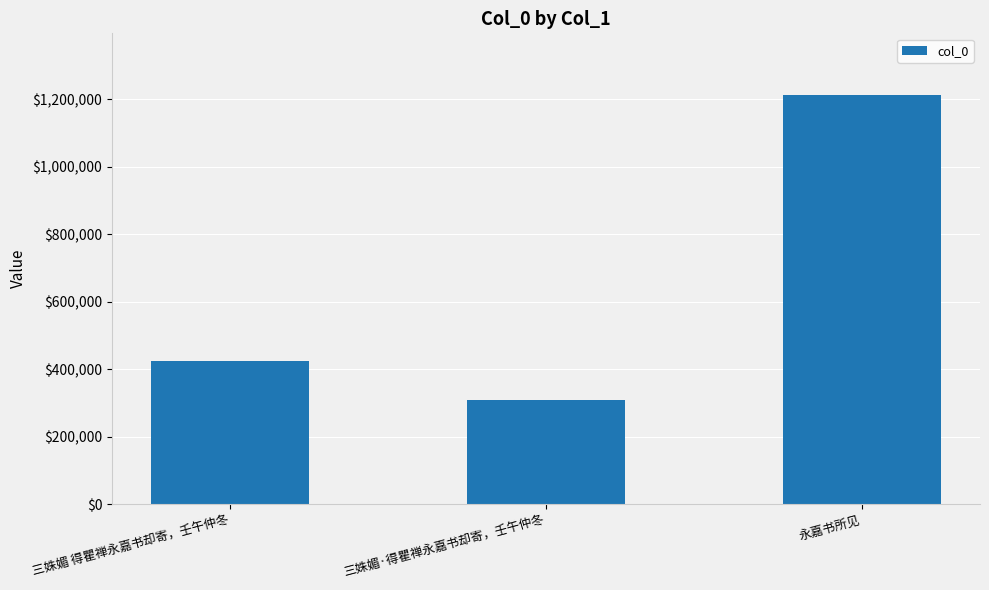

What is the difference between the maximum and second lowest values?

790971